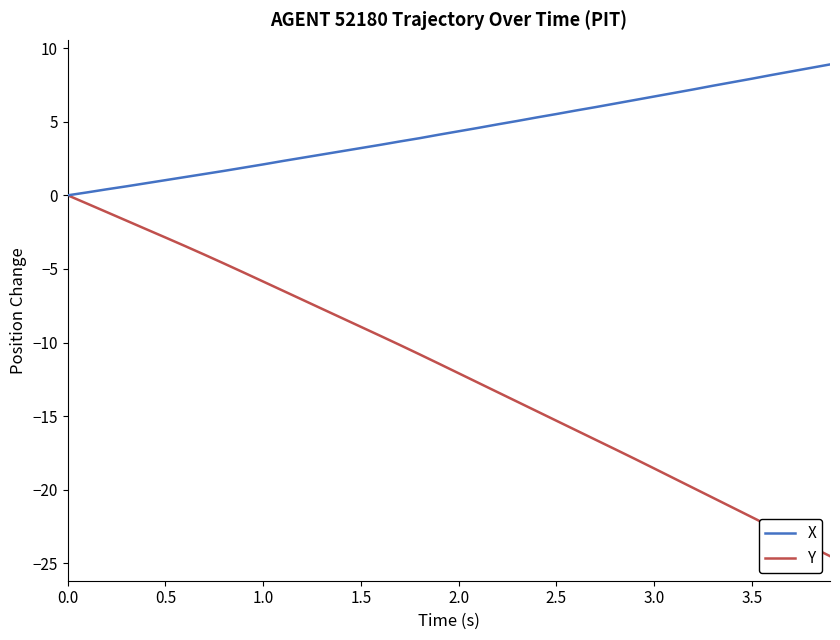

Which series has the widest spread of values?

Y